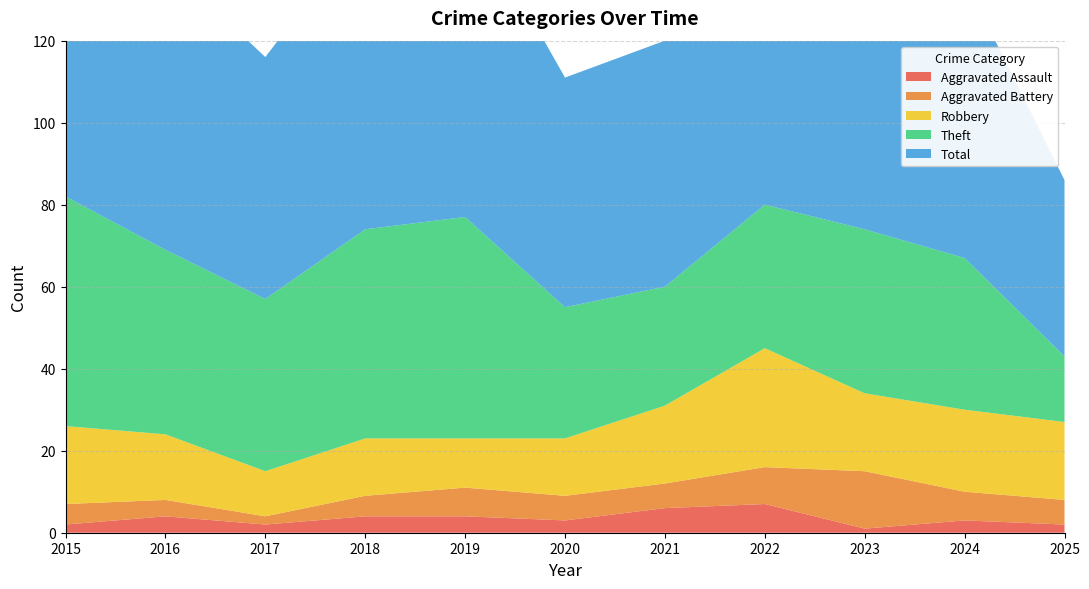

Reading right to left, transcribe all the data shown in this chart.

Aggravated Assault: 2025=2	2024=3	2023=1	2022=7	2021=6	2020=3	2019=4	2018=4	2017=2	2016=4	2015=2
Aggravated Battery: 2025=6	2024=7	2023=14	2022=9	2021=6	2020=6	2019=7	2018=5	2017=2	2016=4	2015=5
Robbery: 2025=19	2024=20	2023=19	2022=29	2021=19	2020=14	2019=12	2018=14	2017=11	2016=16	2015=19
Theft: 2025=16	2024=37	2023=40	2022=35	2021=29	2020=32	2019=54	2018=51	2017=42	2016=45	2015=56
Total: 2025=43	2024=68	2023=76	2022=82	2021=60	2020=56	2019=77	2018=74	2017=59	2016=70	2015=82